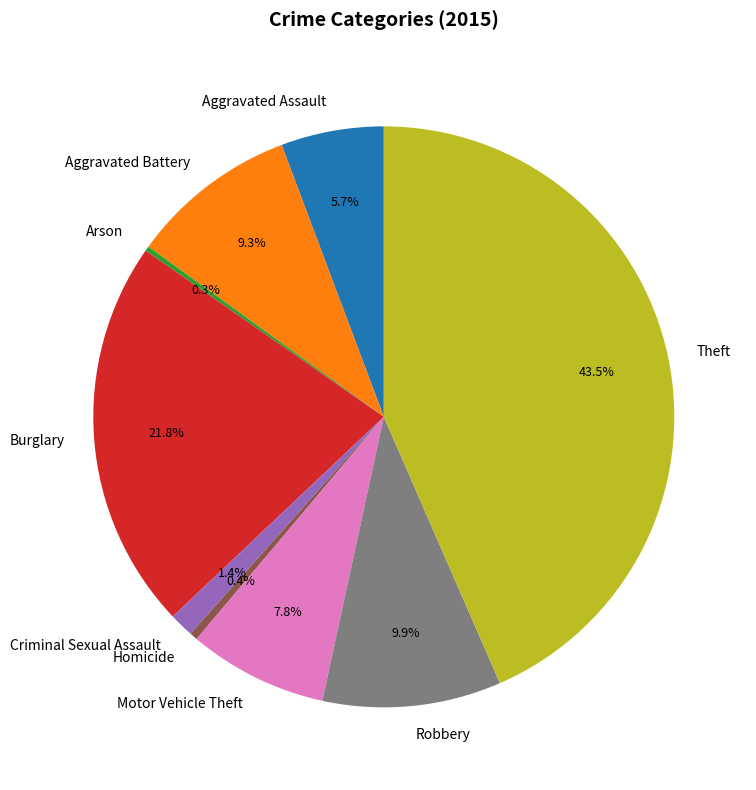

Is the sum of Burglary and Homicide greater than half?

No